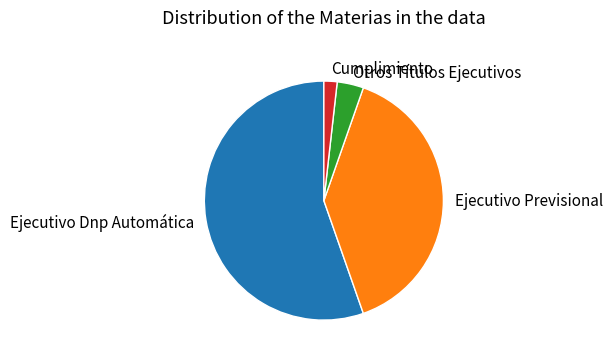

Is the sum of Ejecutivo Previsional and Ejecutivo Dnp Automática greater than half?

Yes